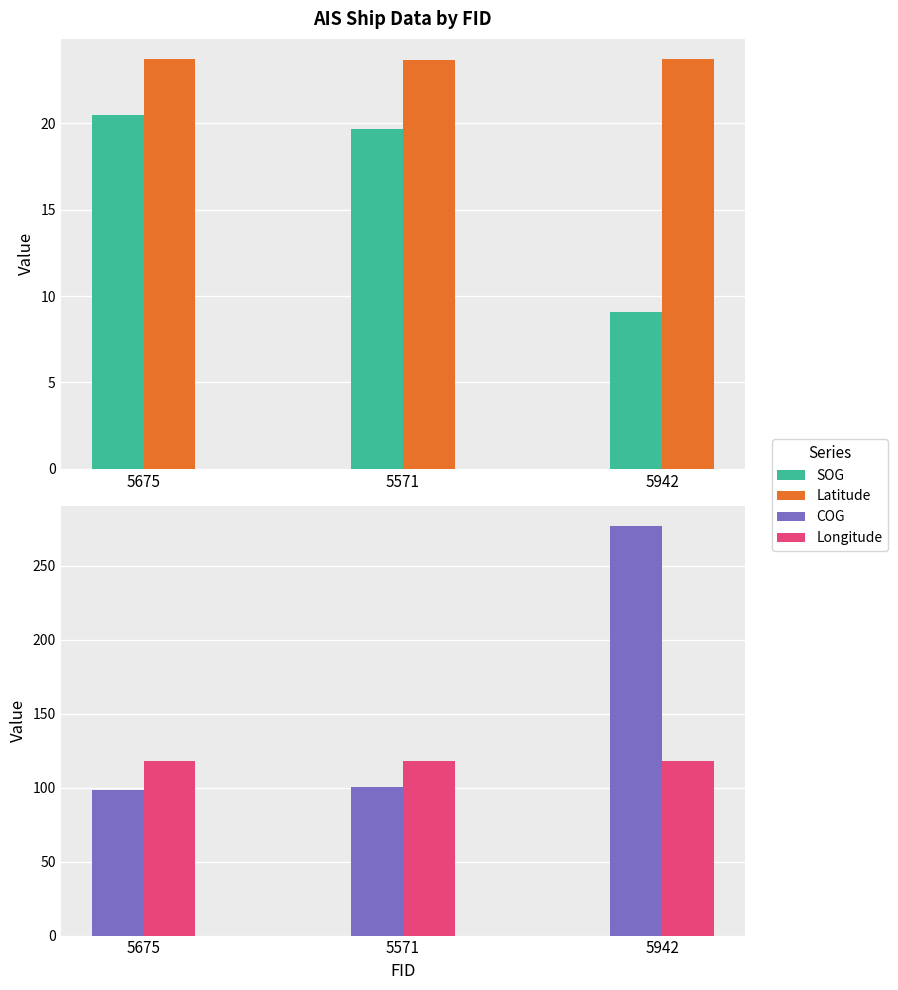

Rank the series at 5942 from highest to lowest value.

COG, Longitude, Latitude, SOG